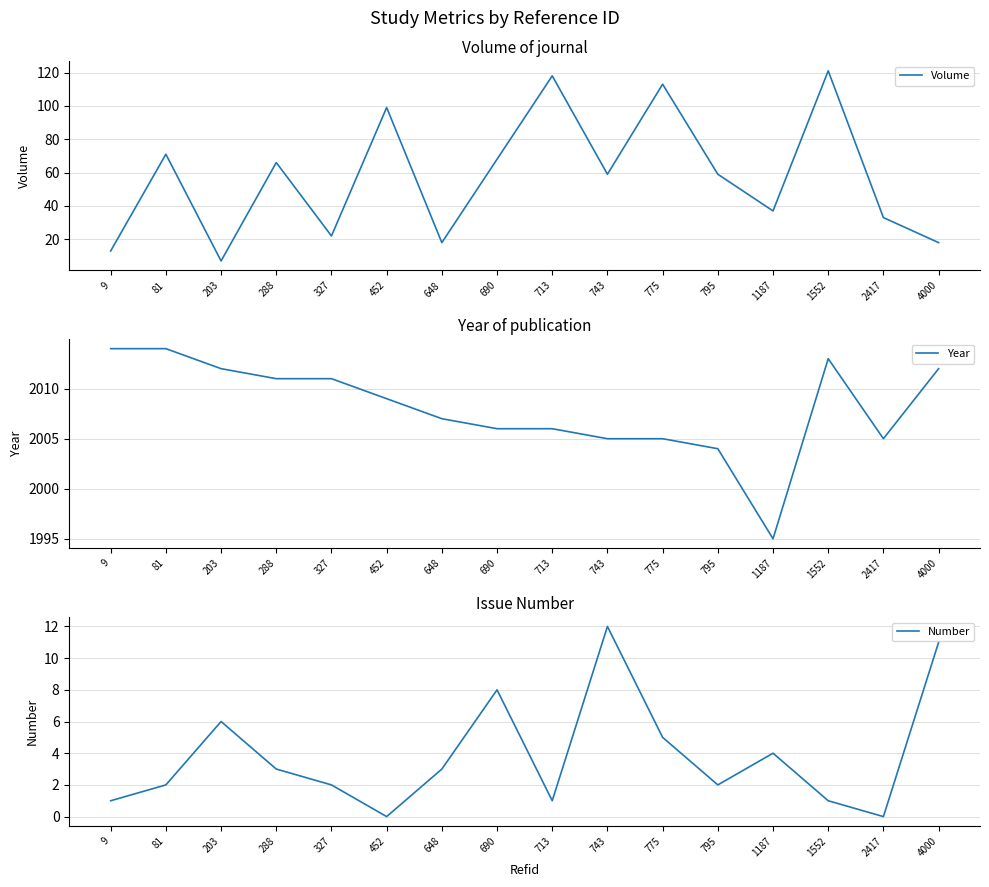

Reading right to left, list all the values displayed in this chart.

Volume: 18	33	121	37	59	113	59	118	68	18	99	22	66	7	71	13
Year: 2012	2005	2013	1995	2004	2005	2005	2006	2006	2007	2009	2011	2011	2012	2014	2014
Number: 11	0	1	4	2	5	12	1	8	3	0	2	3	6	2	1